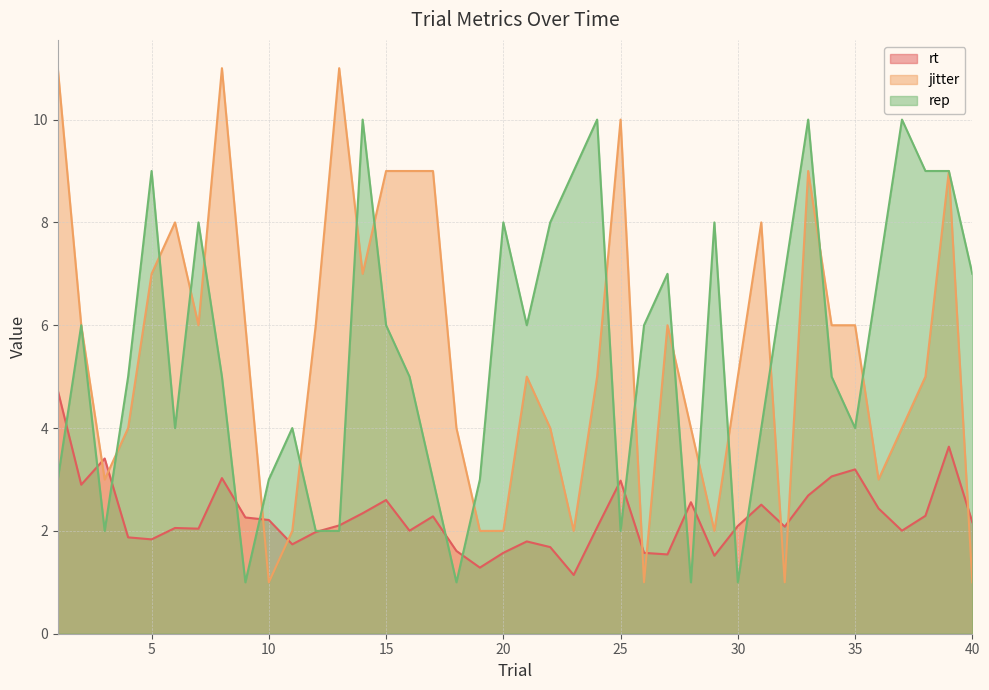

After their last crossing, which series has the higher values: rep or rt?

rep